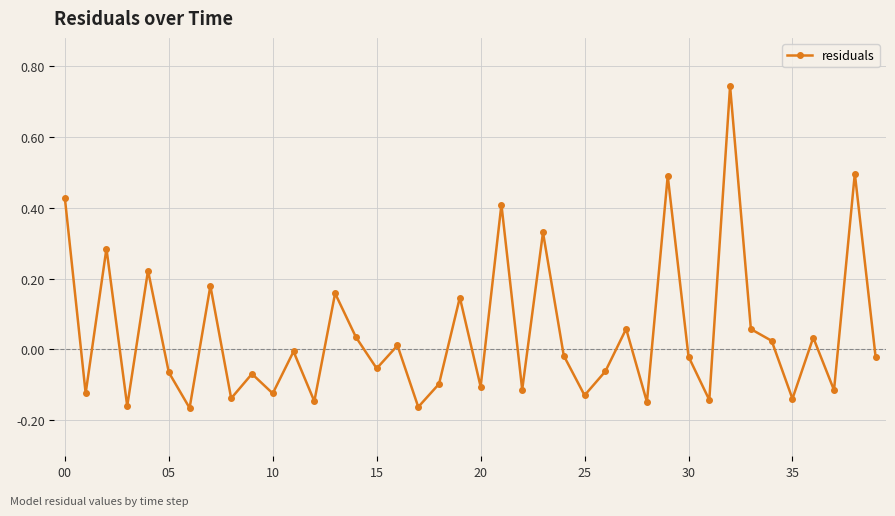

What is the difference between the maximum and minimum values?

0.9